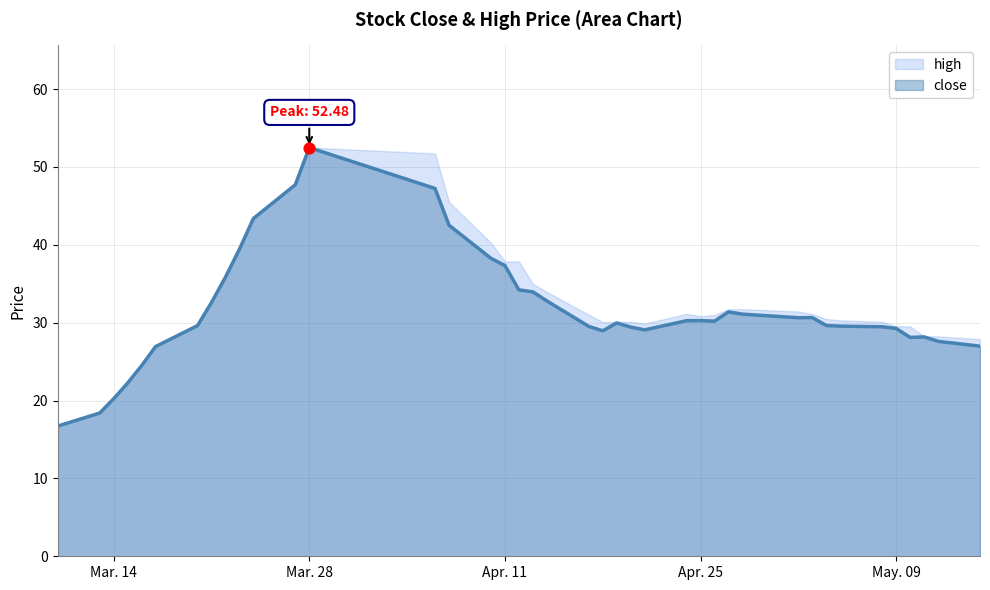

What is the change in value from 2017-03-28 to 2017-05-02?

-21.8